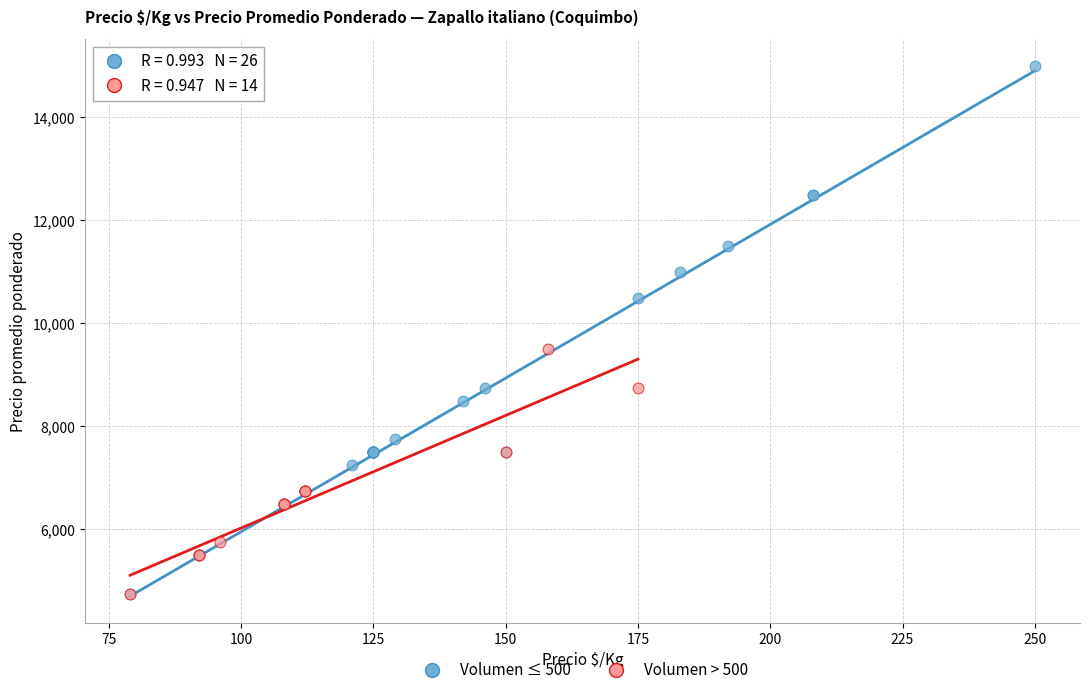

What are all the series names shown in the legend?

Volumen ≤ 500, Volumen > 500